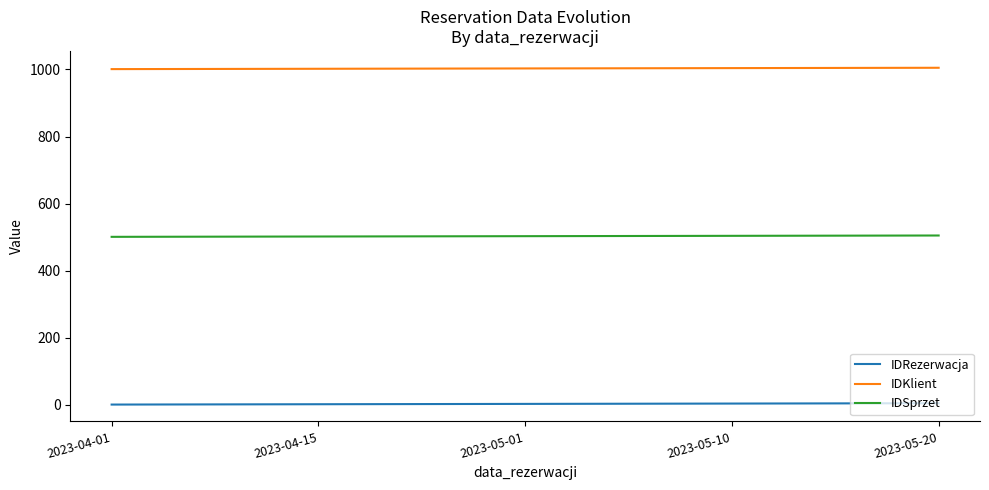

True or false: IDSprzet and IDKlient intersect in this chart.

False